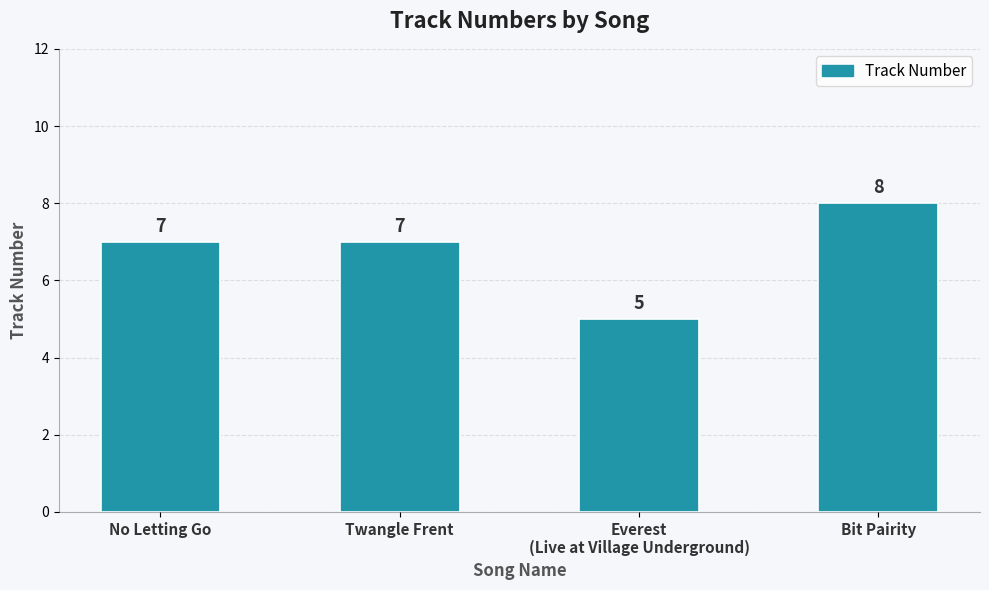

What is the label of the 1st bar from the right?

Bit Pairity